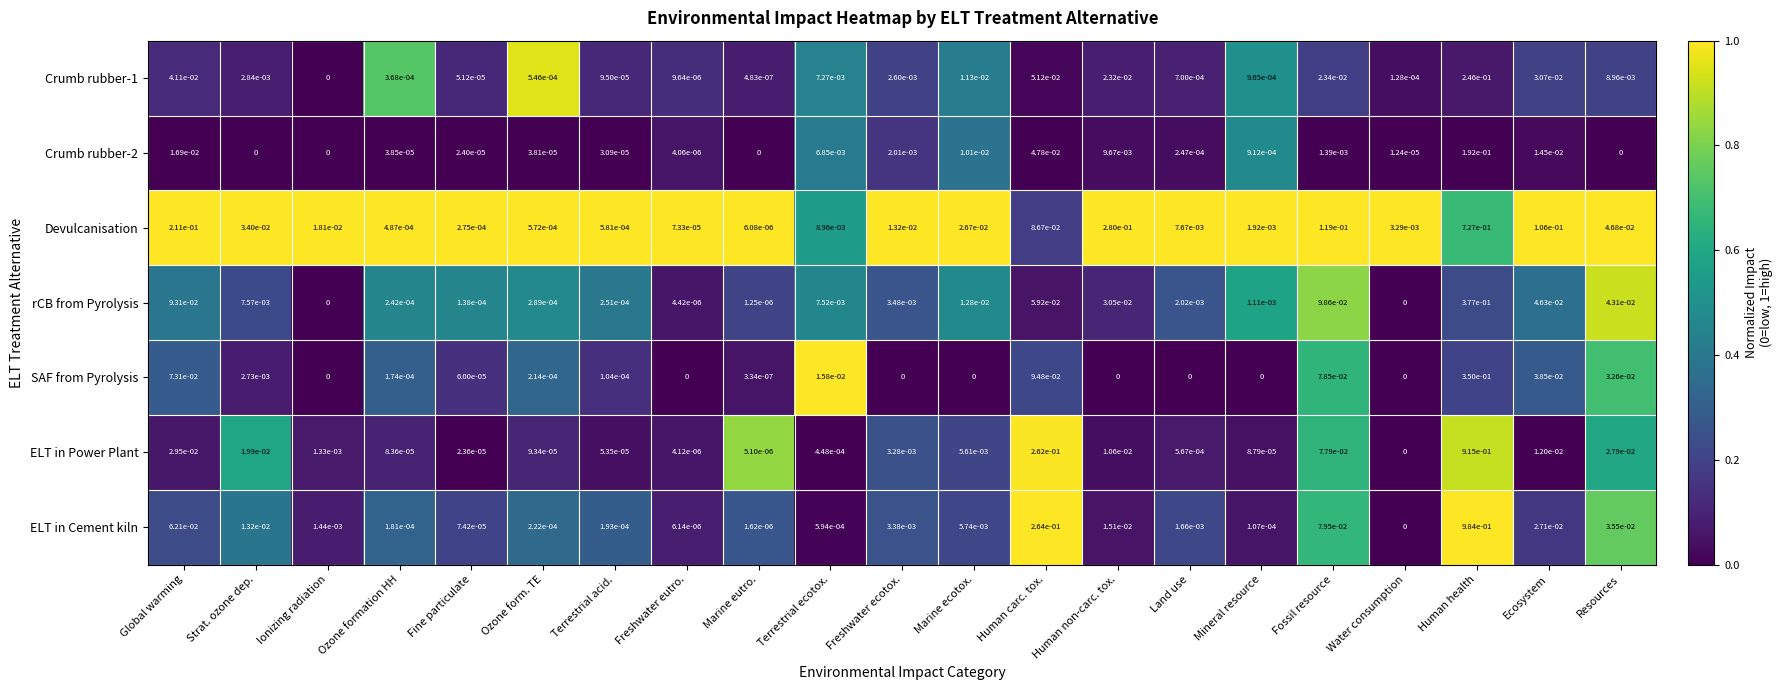

Which category has the highest value in the rCB from Pyrolysis series?

Human health